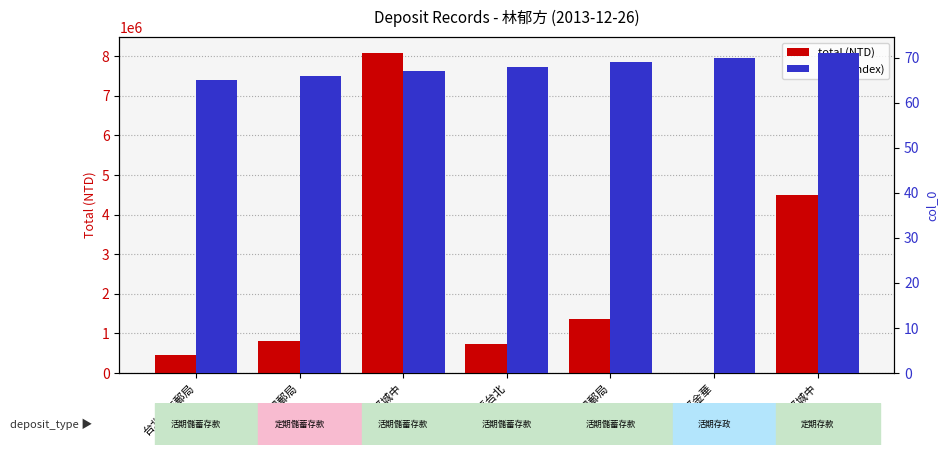

How many values in the col_0 (index) series exceed 68?

3